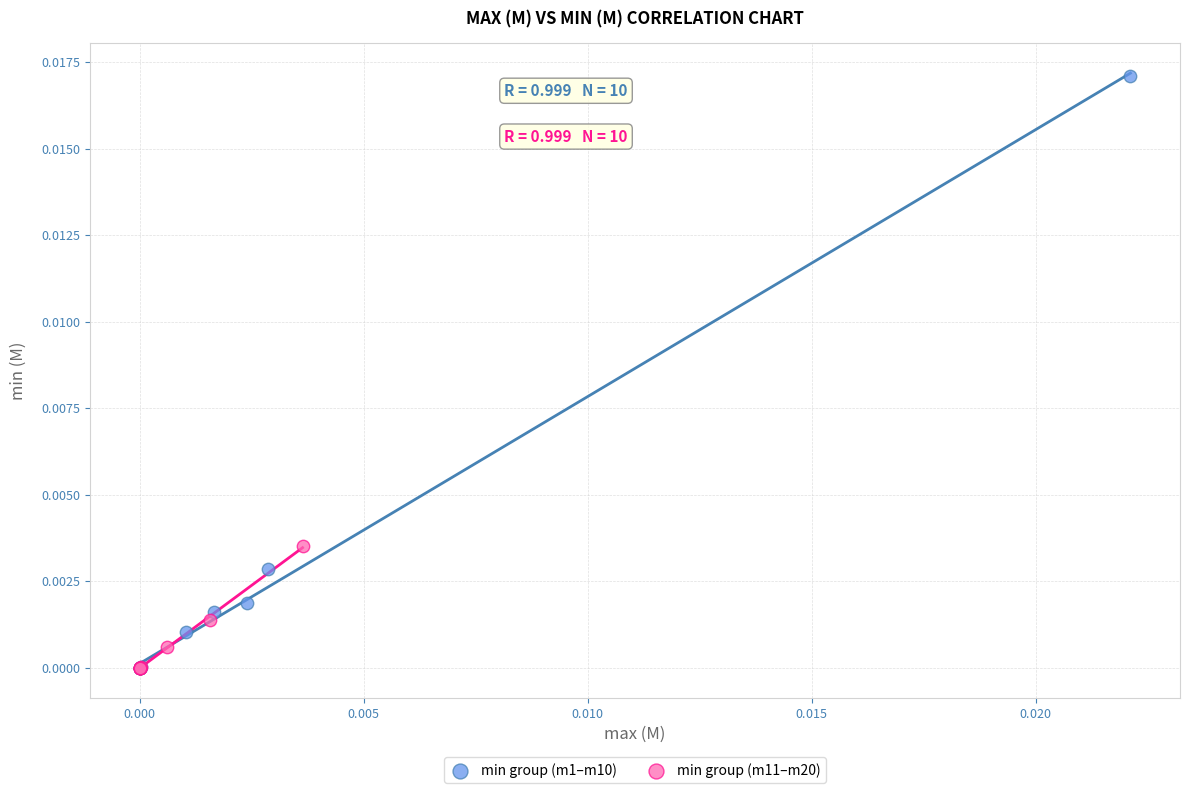

What are all the series names shown in the legend?

min group (m1–m10), min group (m11–m20)